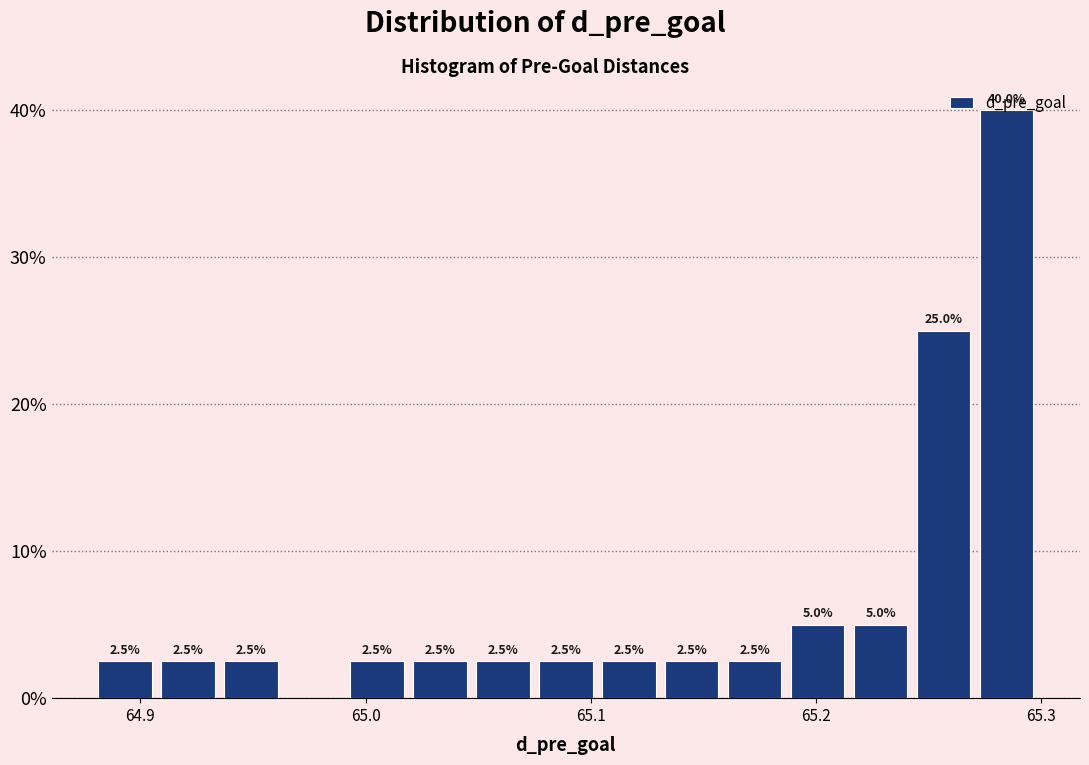

Read against the x-axis, roughly where is the centre of the tallest bar?

65.28